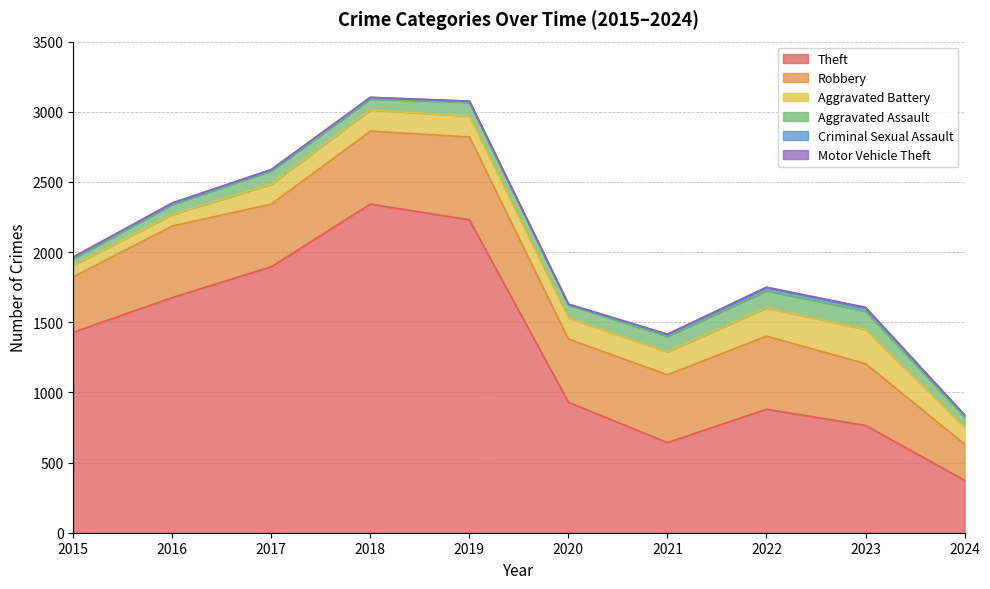

At which label does Theft first exceed 1429?

2016